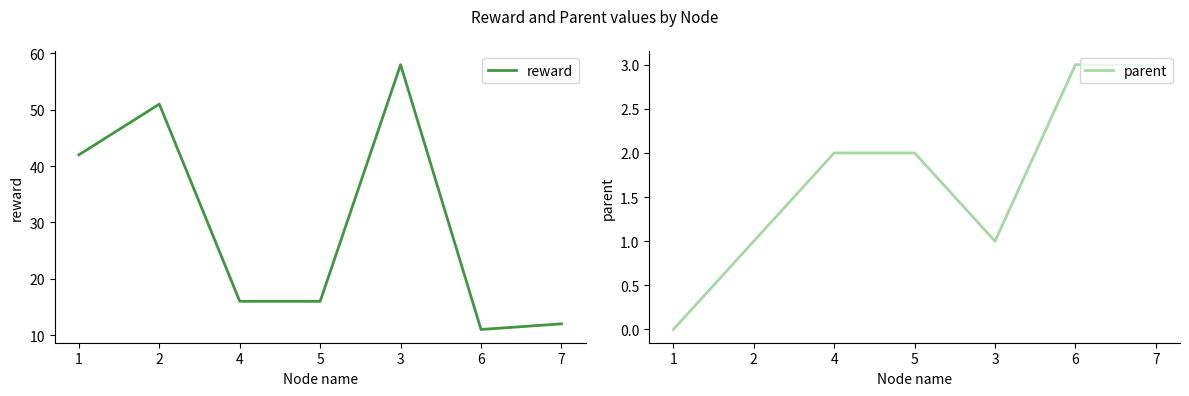

What is the difference between the maximum and second lowest values in the reward series?

46